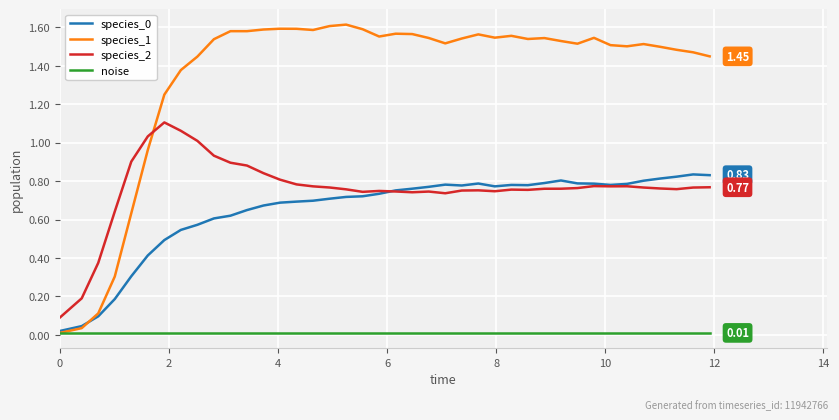

Which series has the largest total across all categories?

species_1